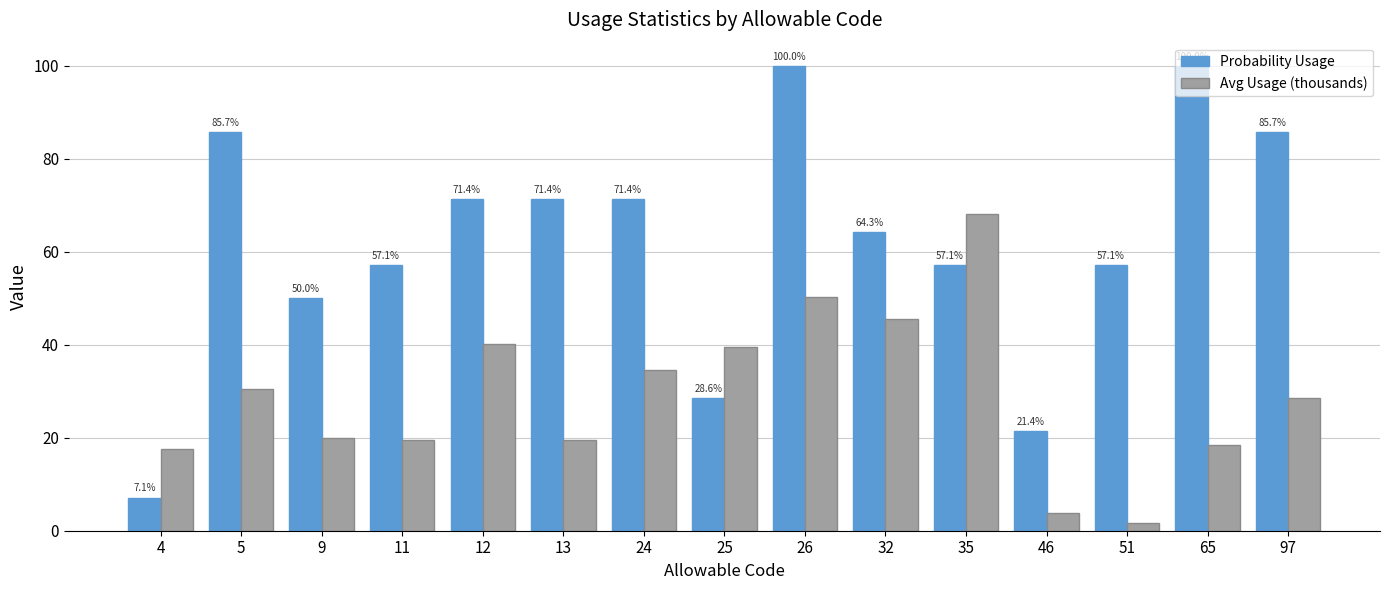

Is the value of Avg Usage (thousands) at 32 greater than the value of Probability Usage at 9?

No